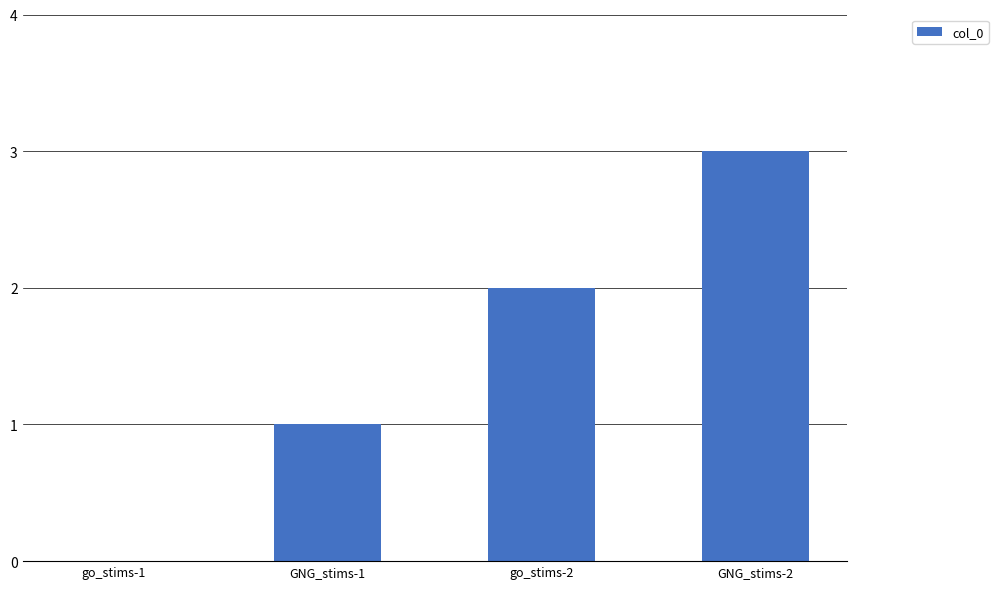

How many values are above zero?

3